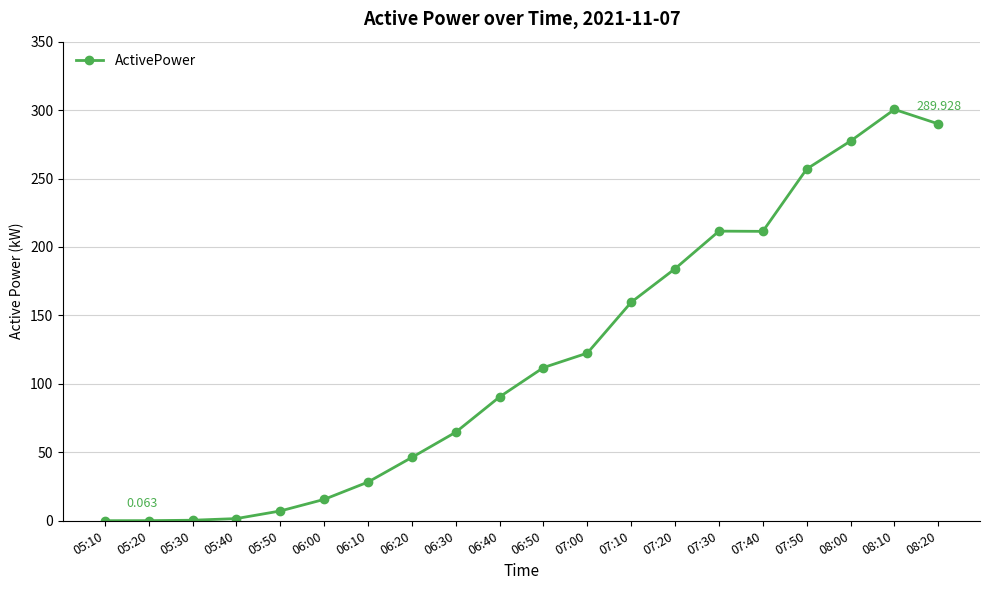

True or false: there are more than 0 points higher than both neighbors.

True